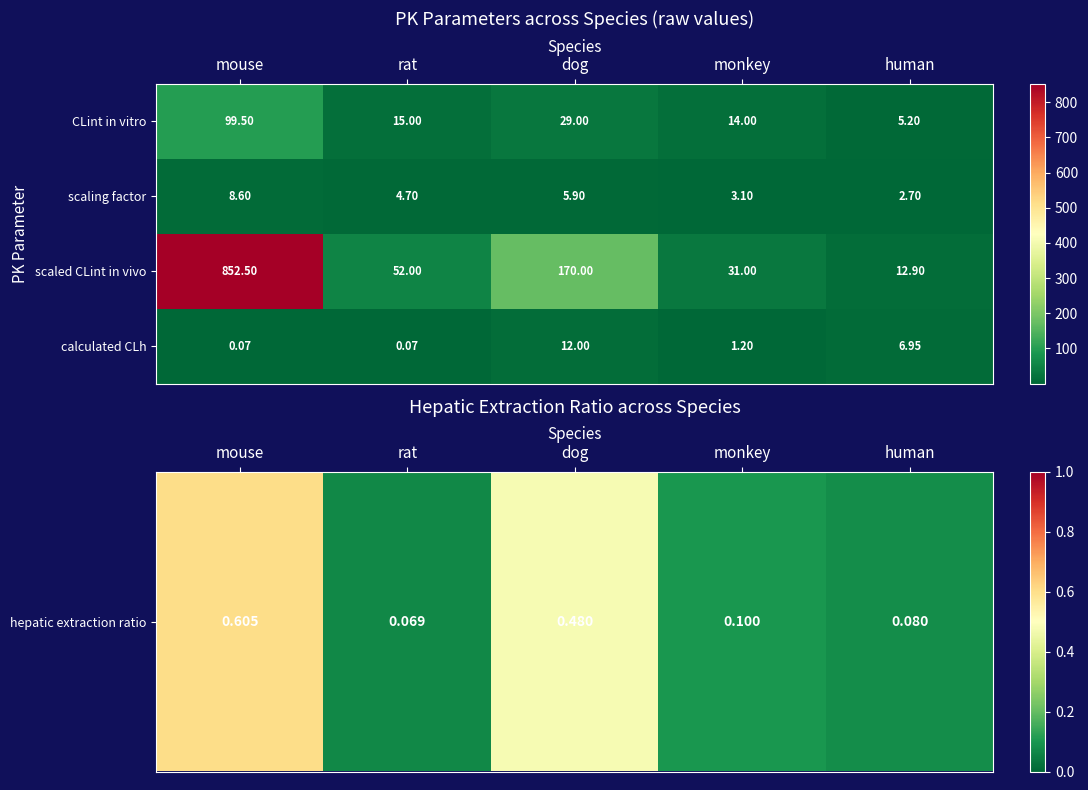

At how many categories does at least one series exceed 747?

1